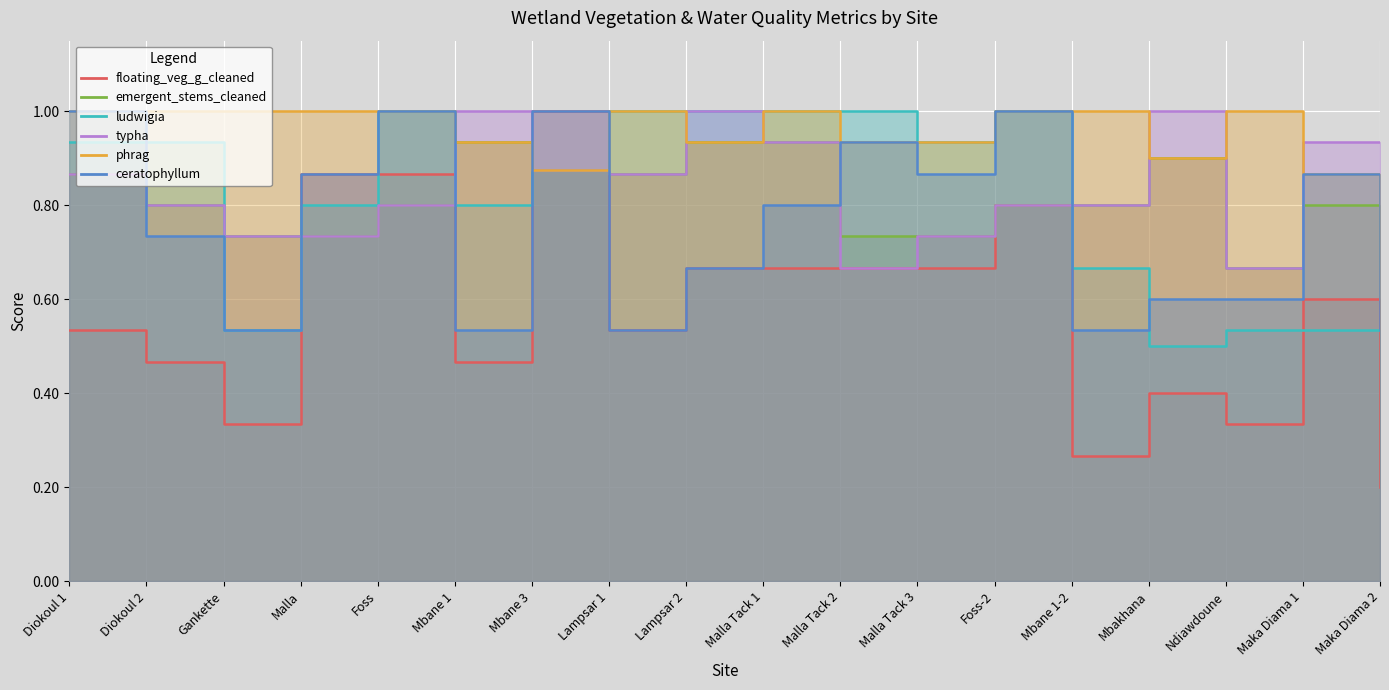

Which has a higher value, Malla Tack 1 or Foss?

Foss